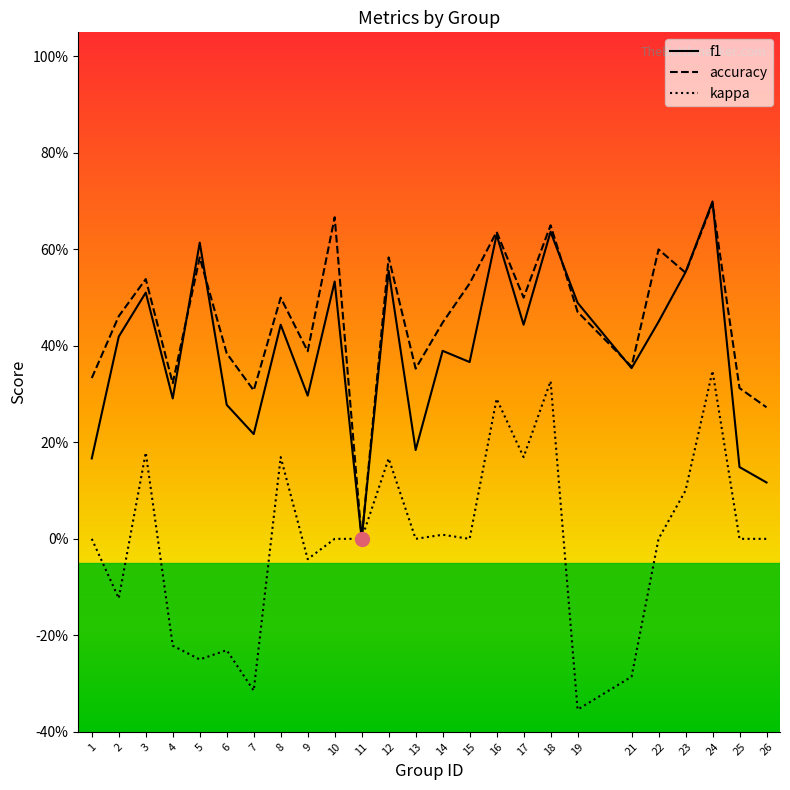

Does the chart display data point markers on the line(s)?

No